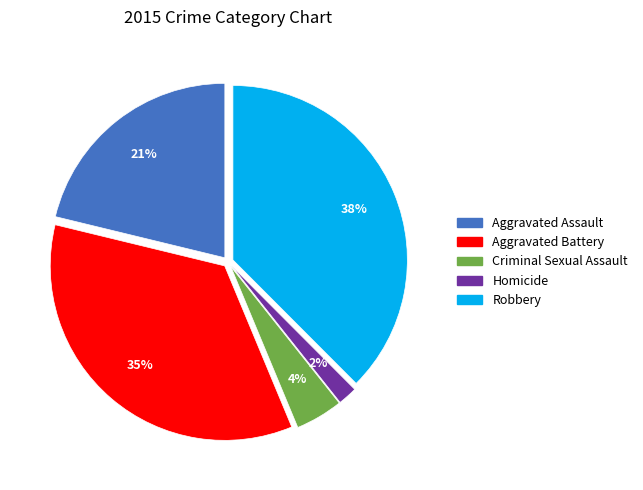

Approximately how many times larger is the value at Robbery compared to Aggravated Assault?

1.8